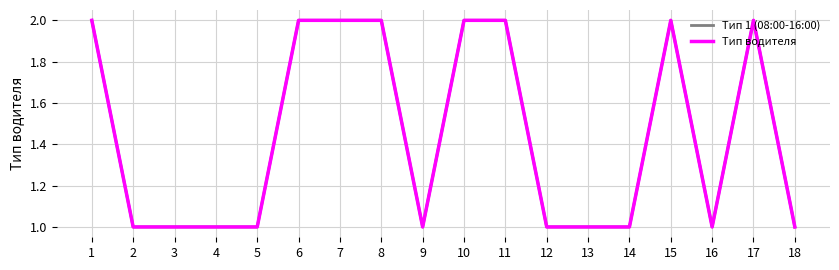

How many lines are shown in the chart?

2